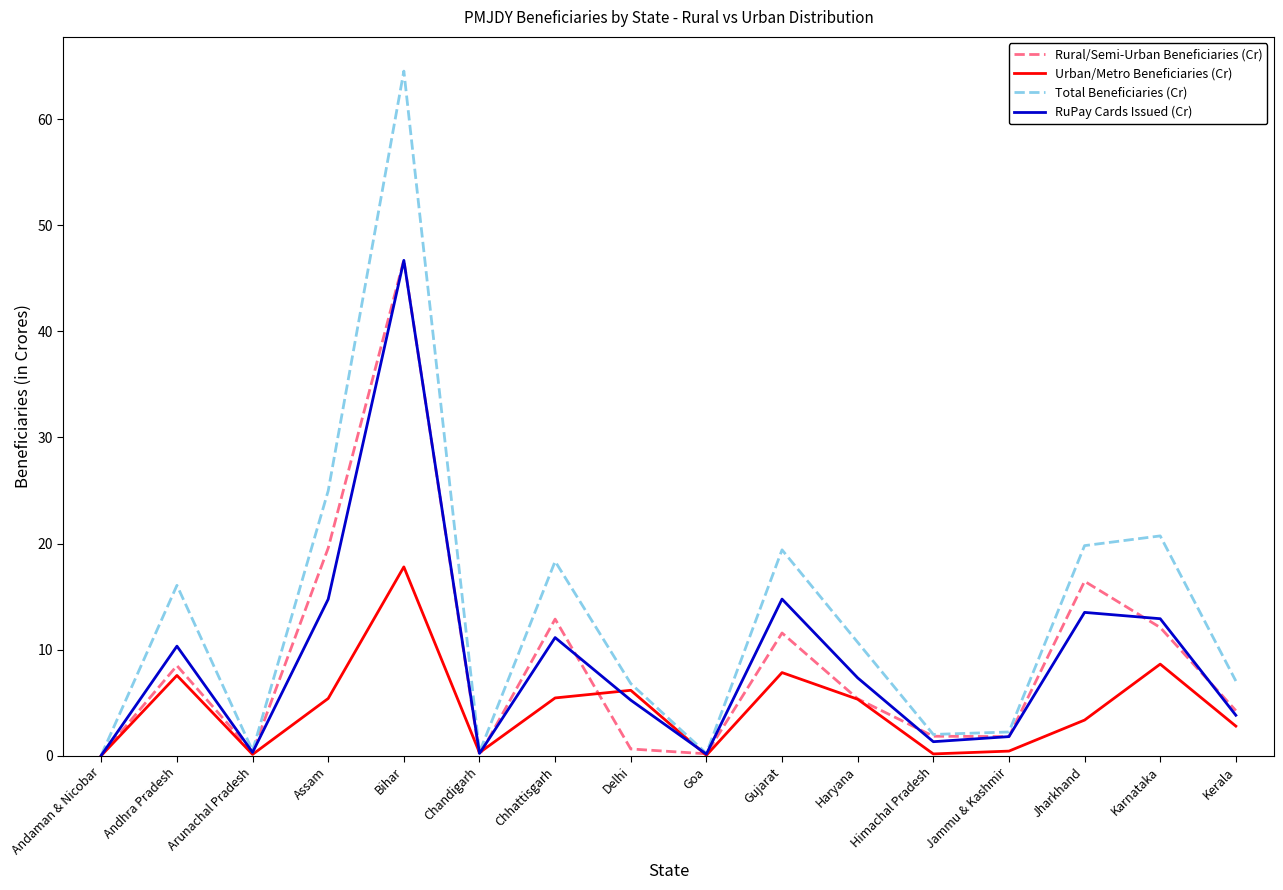

At which category is the sum across all series the highest?

Bihar